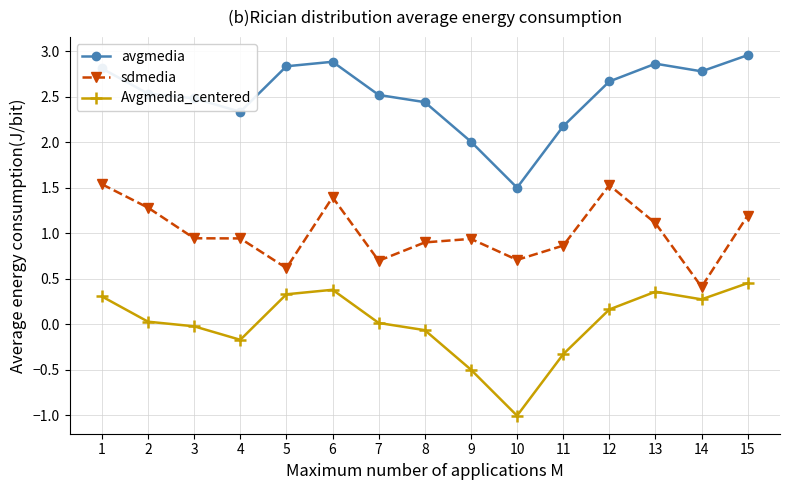

True or false: Avgmedia_centered and avgmedia cross at least once.

False